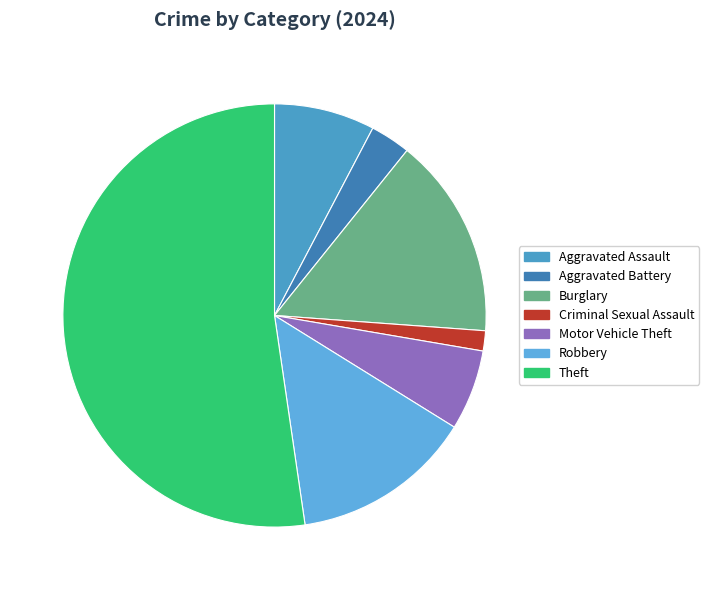

What percentage is NOT represented by Criminal Sexual Assault?

98.5%